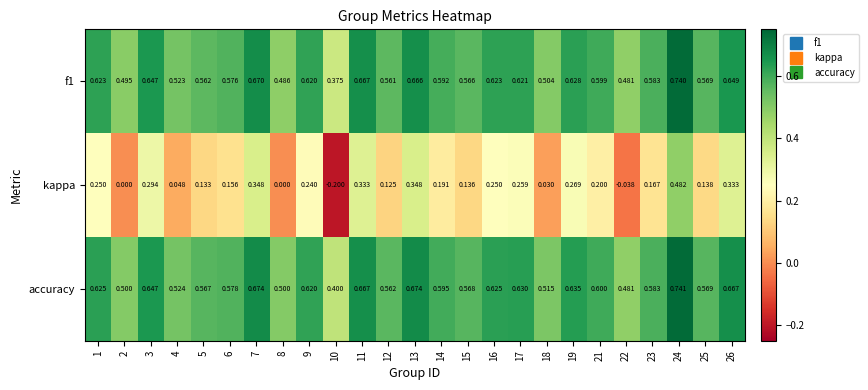

Which series has the largest total across all categories?

accuracy